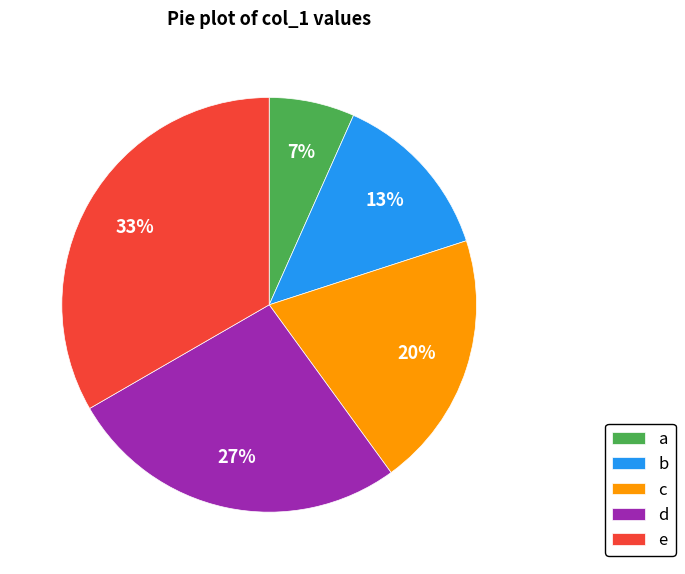

The e slice represents 33% of the pie. True or false?

True